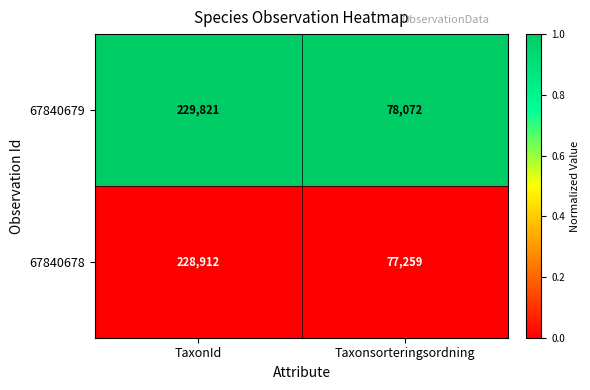

Which series has the largest range (max minus min)?

67840679